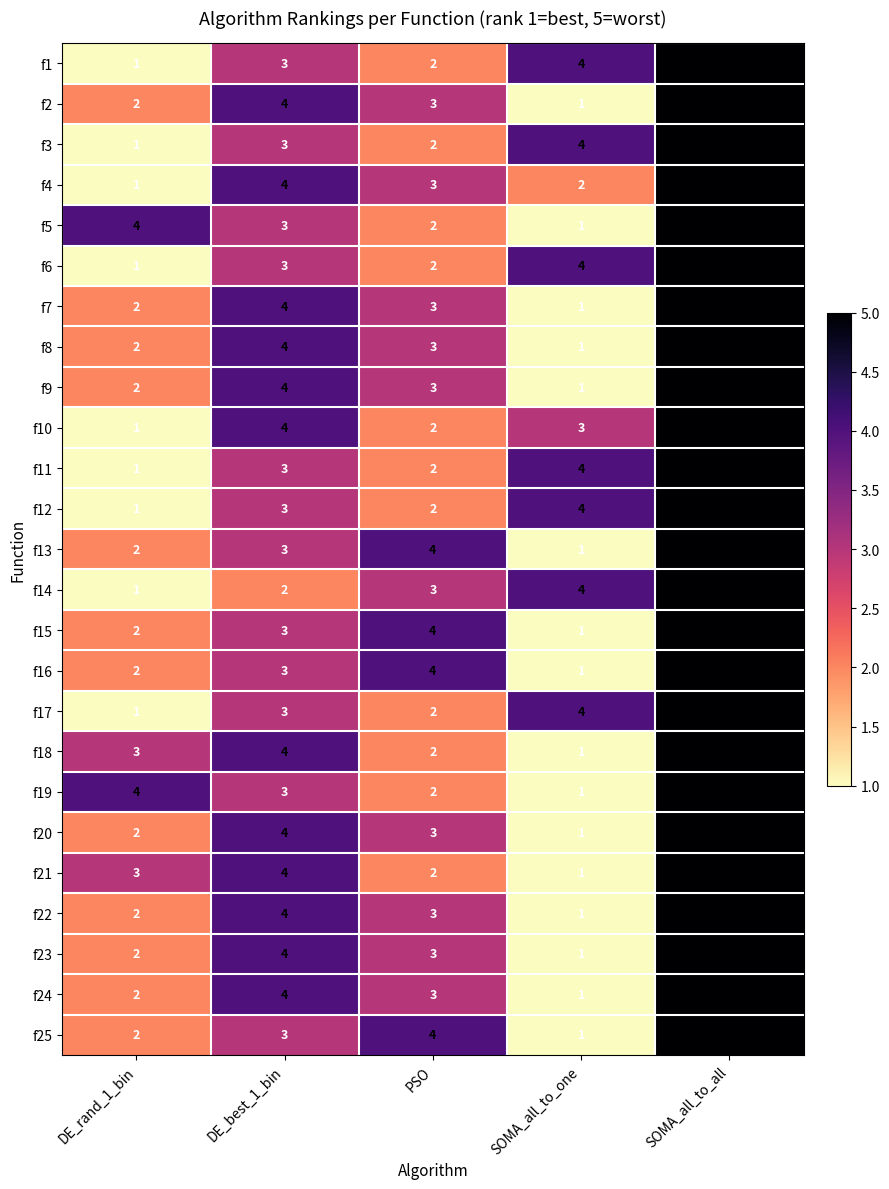

List the labels in order of f8 value, smallest first.

SOMA_all_to_one, DE_rand_1_bin, PSO, DE_best_1_bin, SOMA_all_to_all